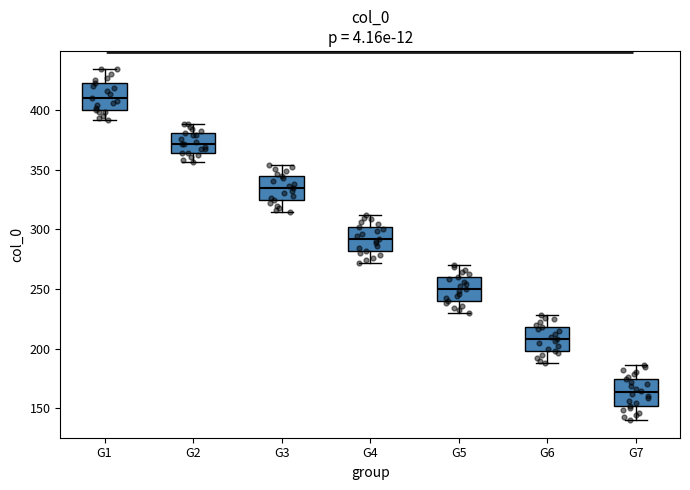

Which box's median line is the highest?

G1